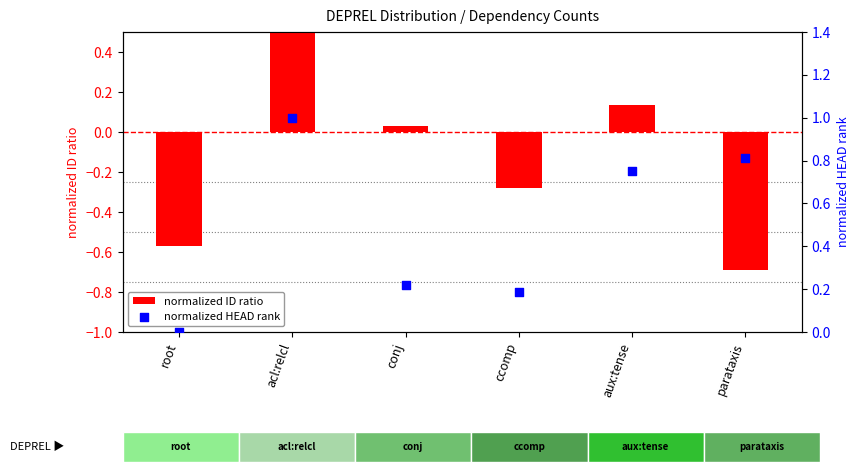

What is the total value across all series at aux:tense?

0.9